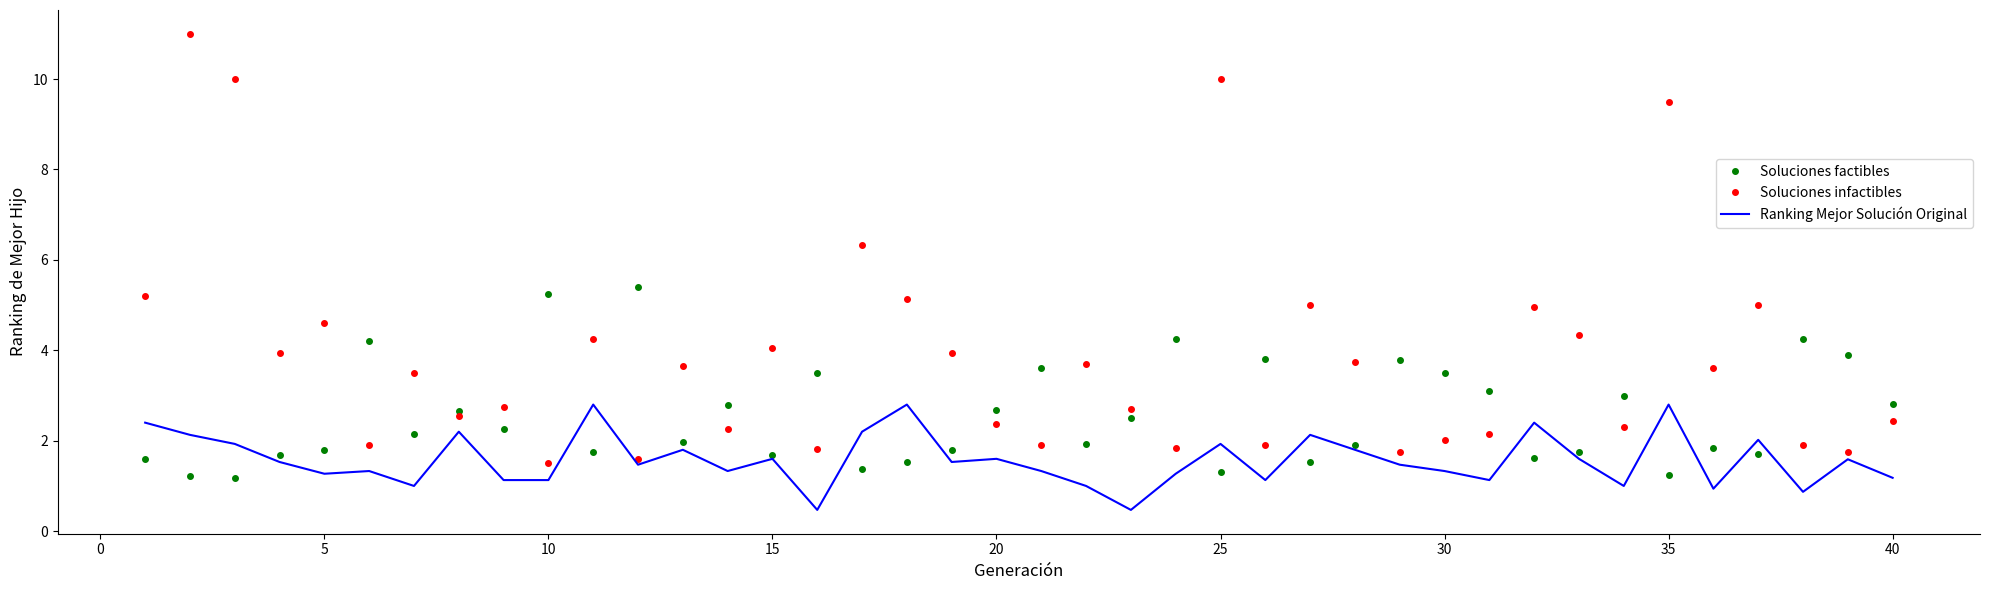

What is the difference between the maximum and minimum values in the Soluciones factibles series?

4.2